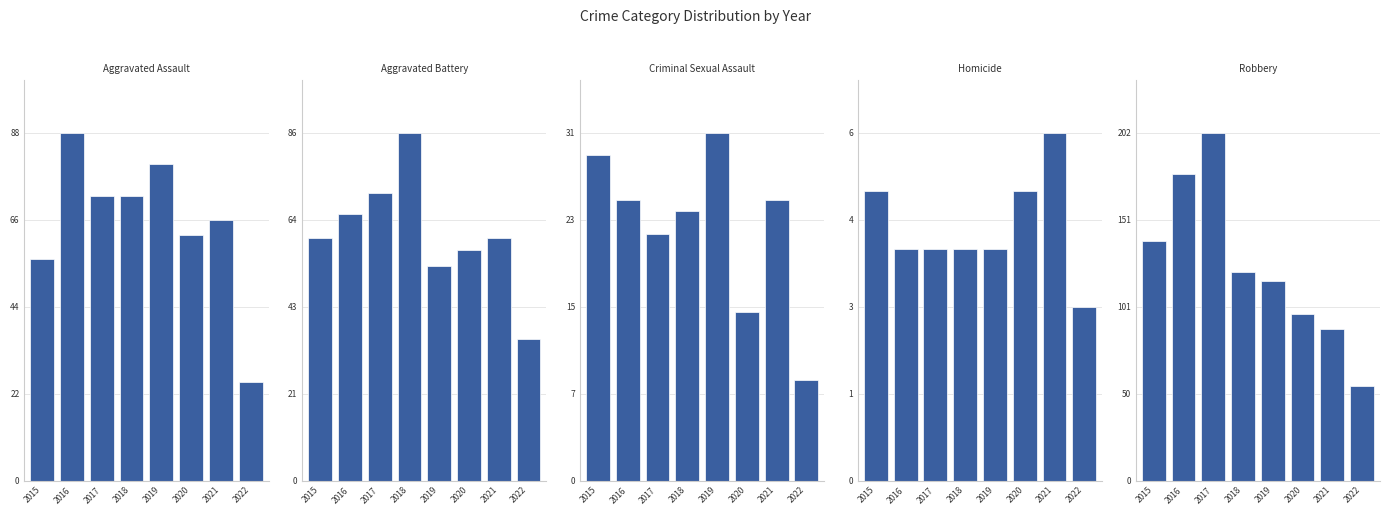

Reading right to left, list all the values displayed in this chart.

Aggravated Assault: 25	66	62	80	72	72	88	56
Aggravated Battery: 35	60	57	53	86	71	66	60
Criminal Sexual Assault: 9	25	15	31	24	22	25	29
Homicide: 3	6	5	4	4	4	4	5
Robbery: 55	88	97	116	121	202	178	139